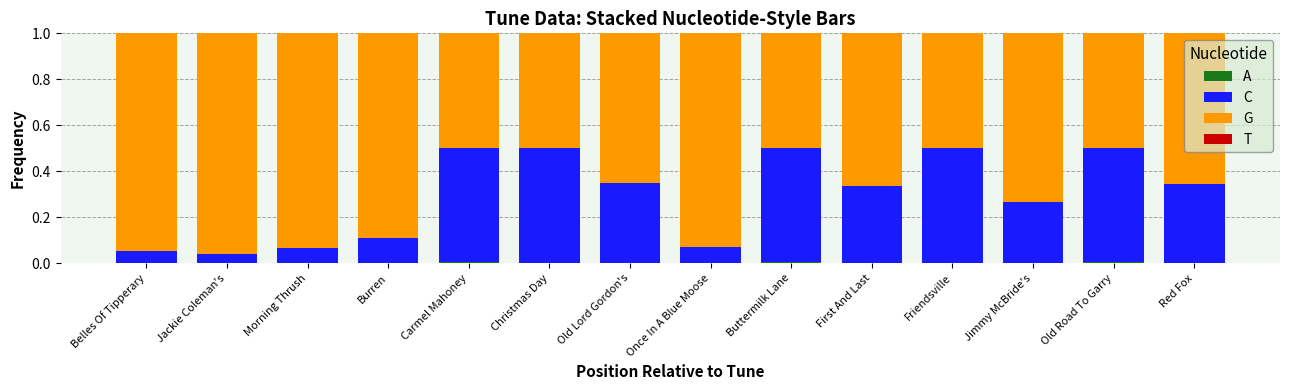

What is the label of the 7th bar from the left?

Old Lord Gordon's